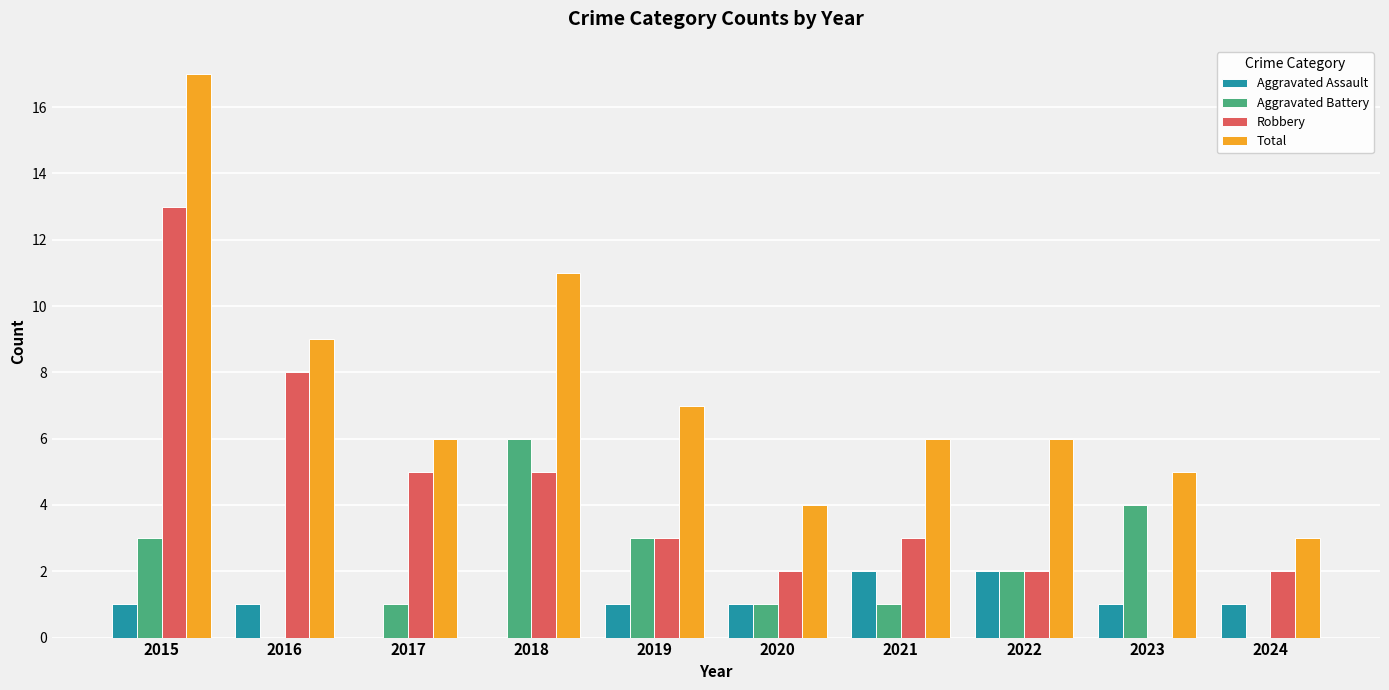

Which series has the widest spread of values?

Total